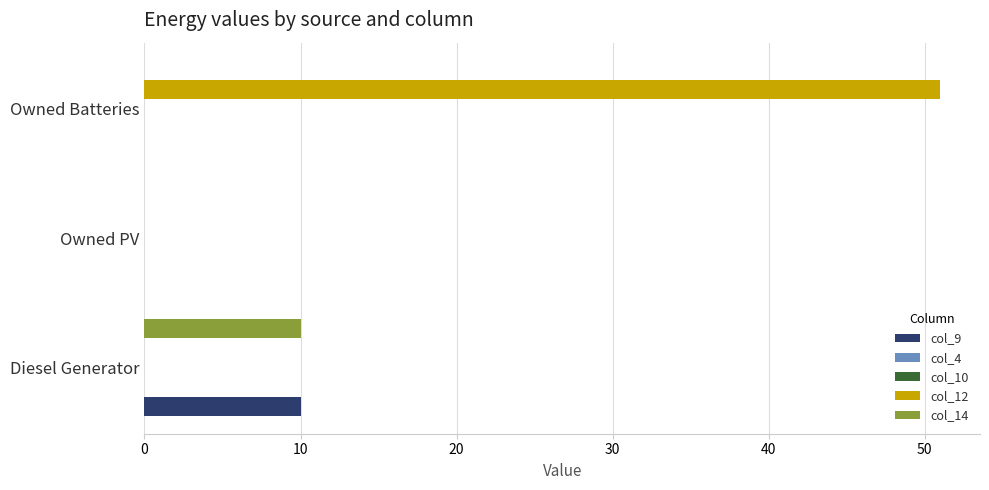

List the series in order of their peak value, highest first.

col_12, col_9, col_14, col_4, col_10